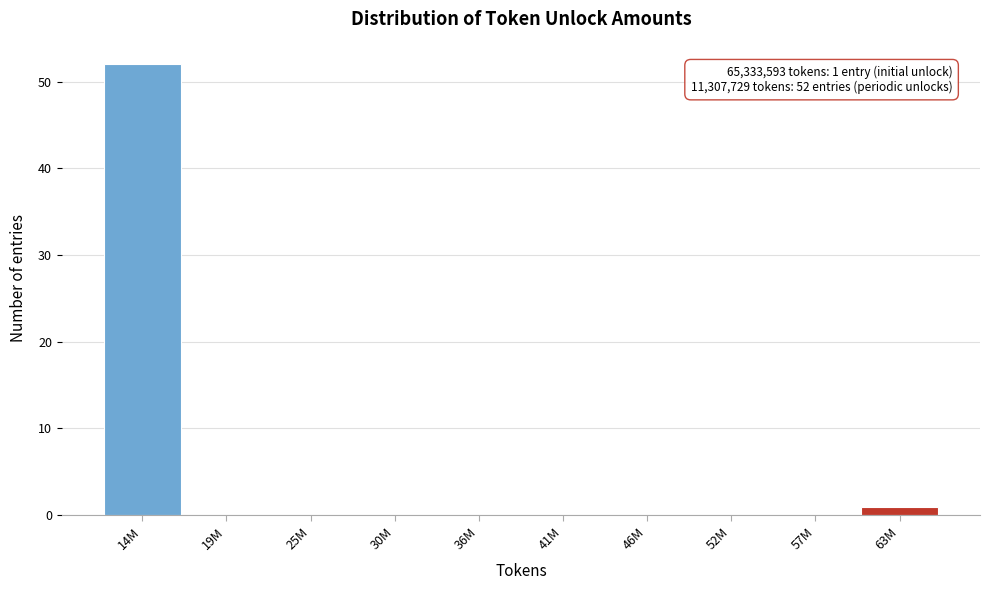

Reading right to left, what are all the values shown in this chart?

63M=1	57M=0	52M=0	46M=0	41M=0	36M=0	30M=0	25M=0	19M=0	14M=52